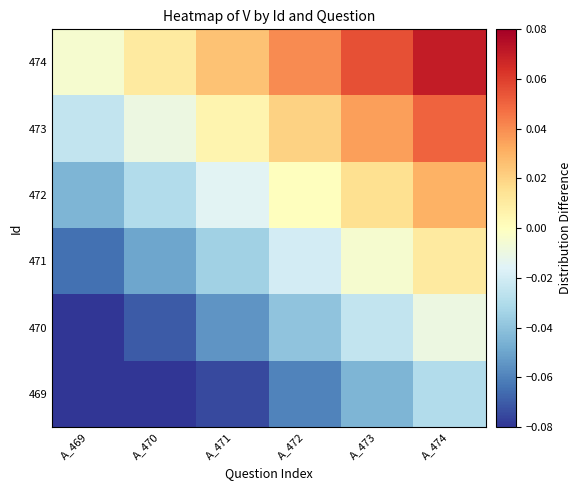

What is the smallest value displayed?

-0.1